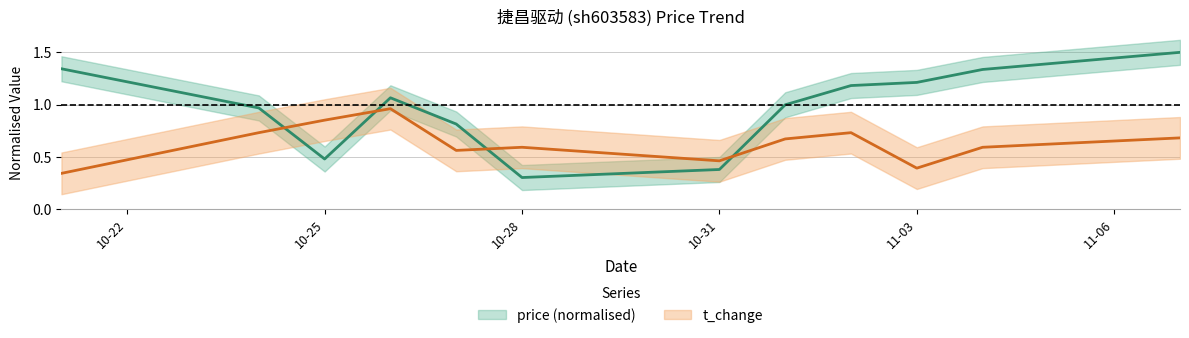

Which series has the widest spread of values?

price